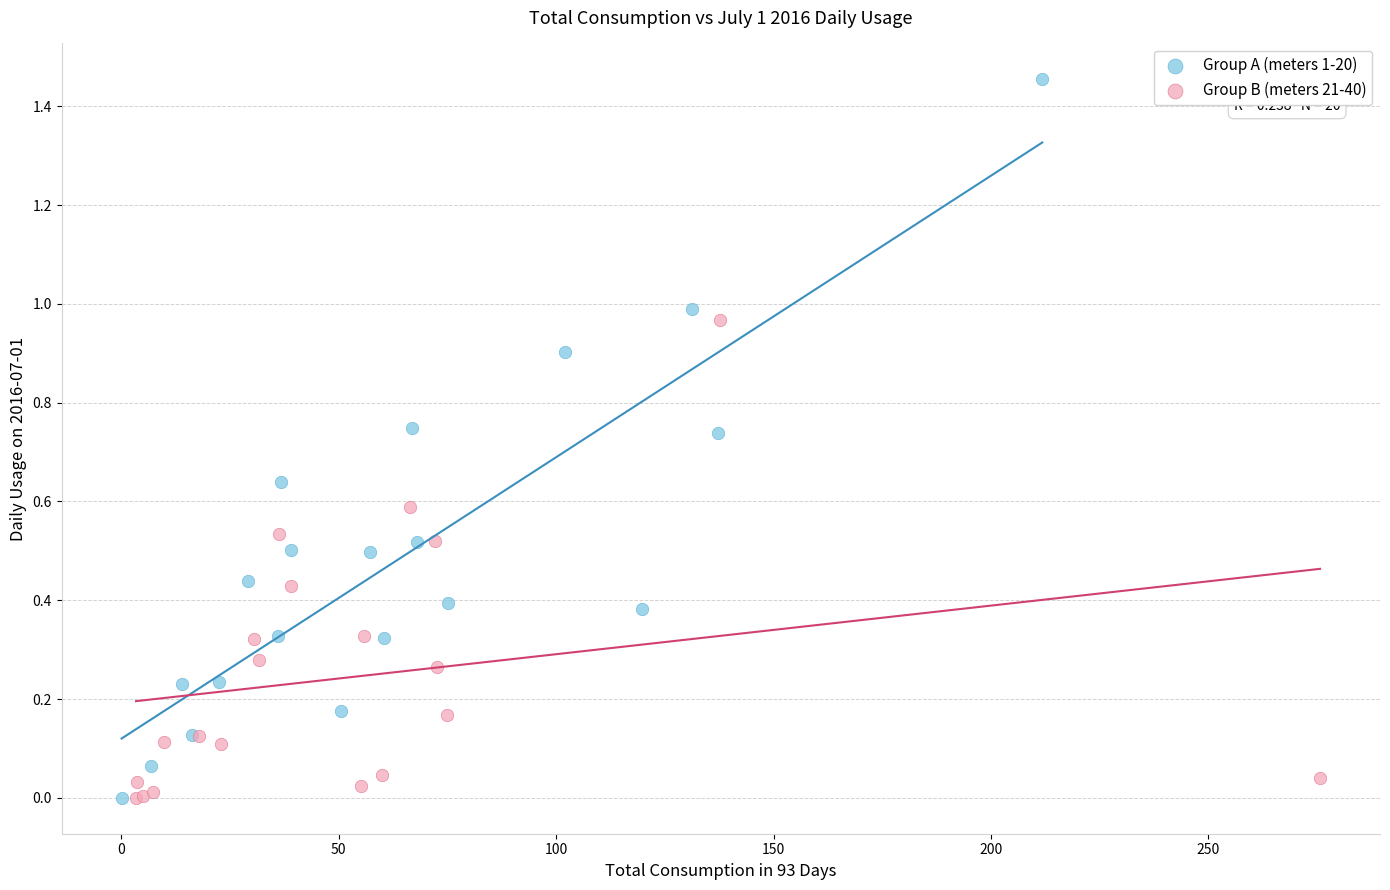

Which series has the widest spread of Y values?

Group A (meters 1-20)